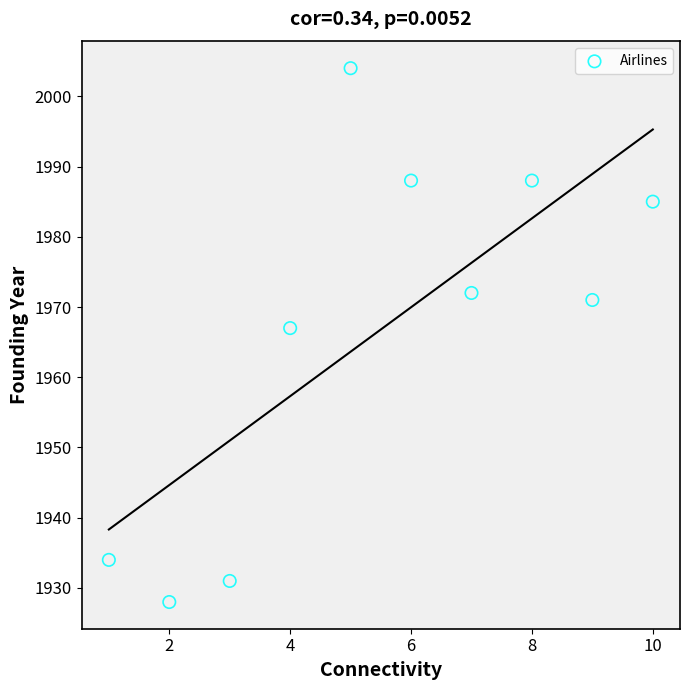

What Y value in the scatter plot is closest to 1966?

1967